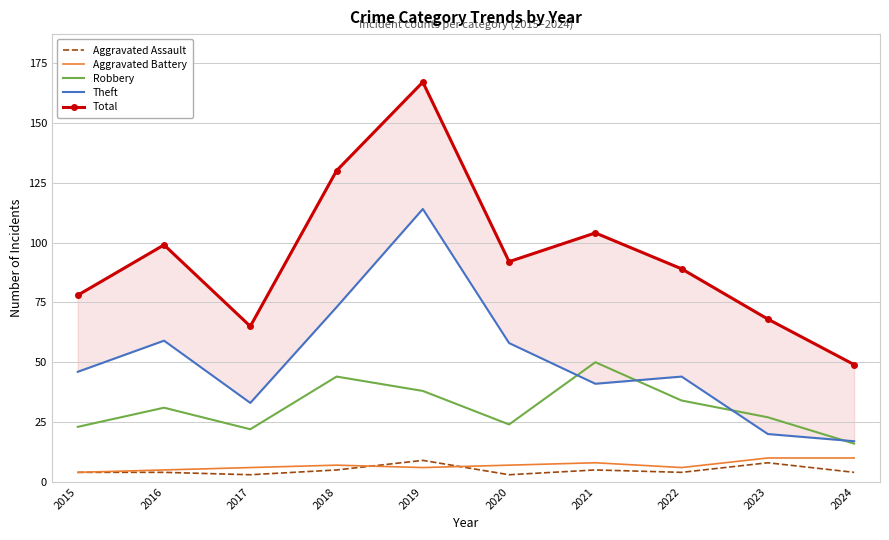

The value of Aggravated Battery at 2024 is 10. True or false?

True